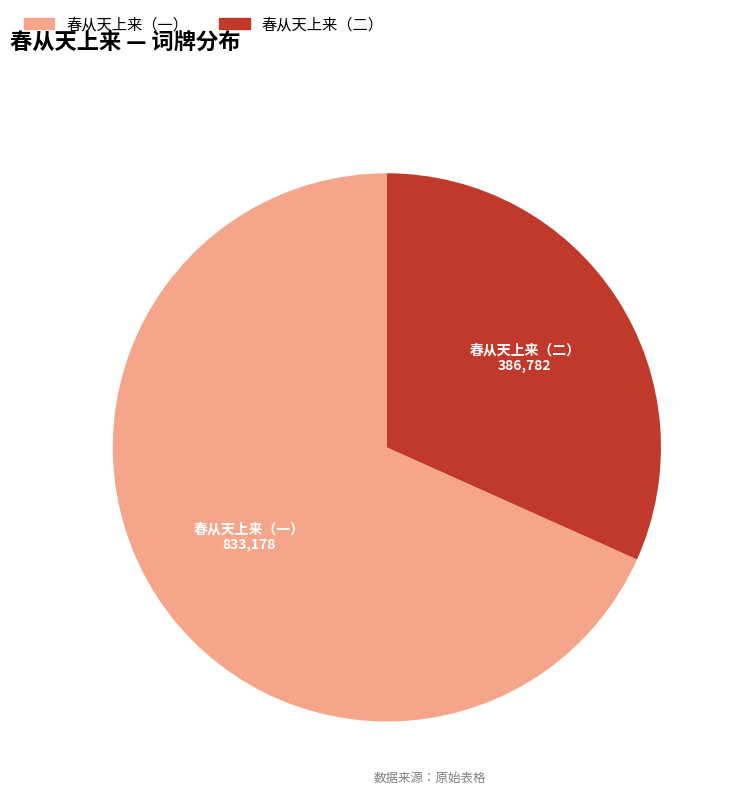

Is there any slice that represents more than half of the pie?

Yes